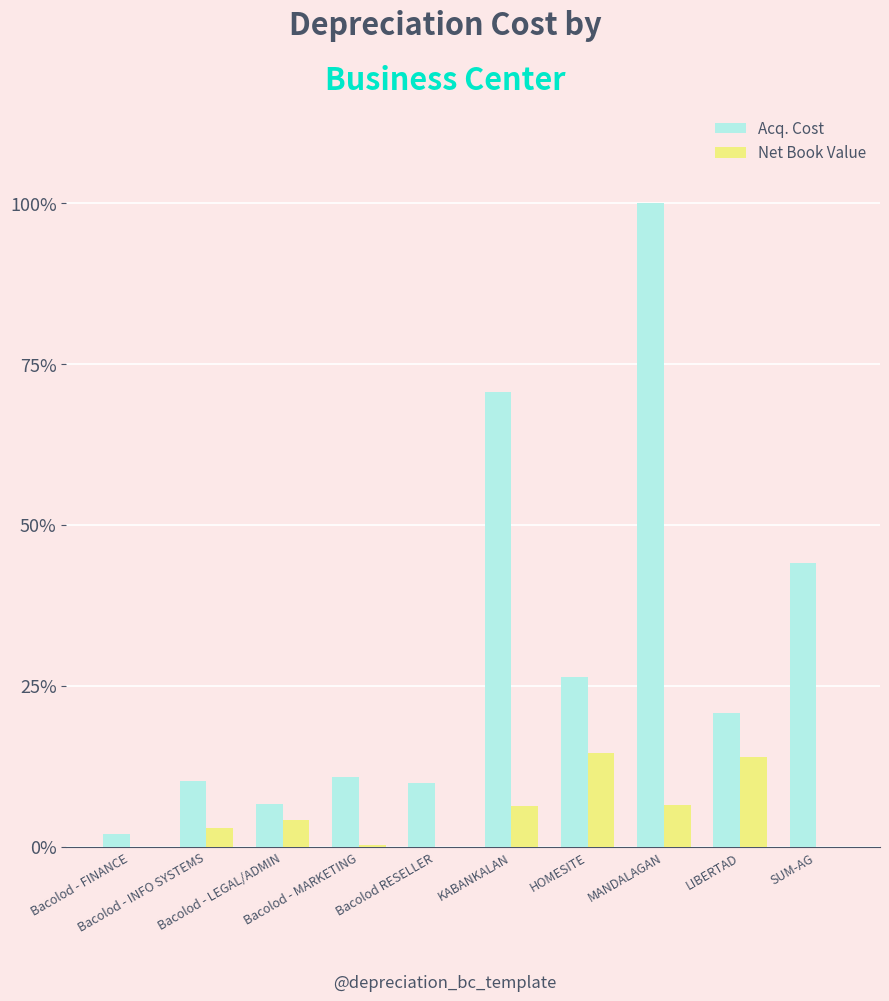

How many data points in Net Book Value are above 4?

5